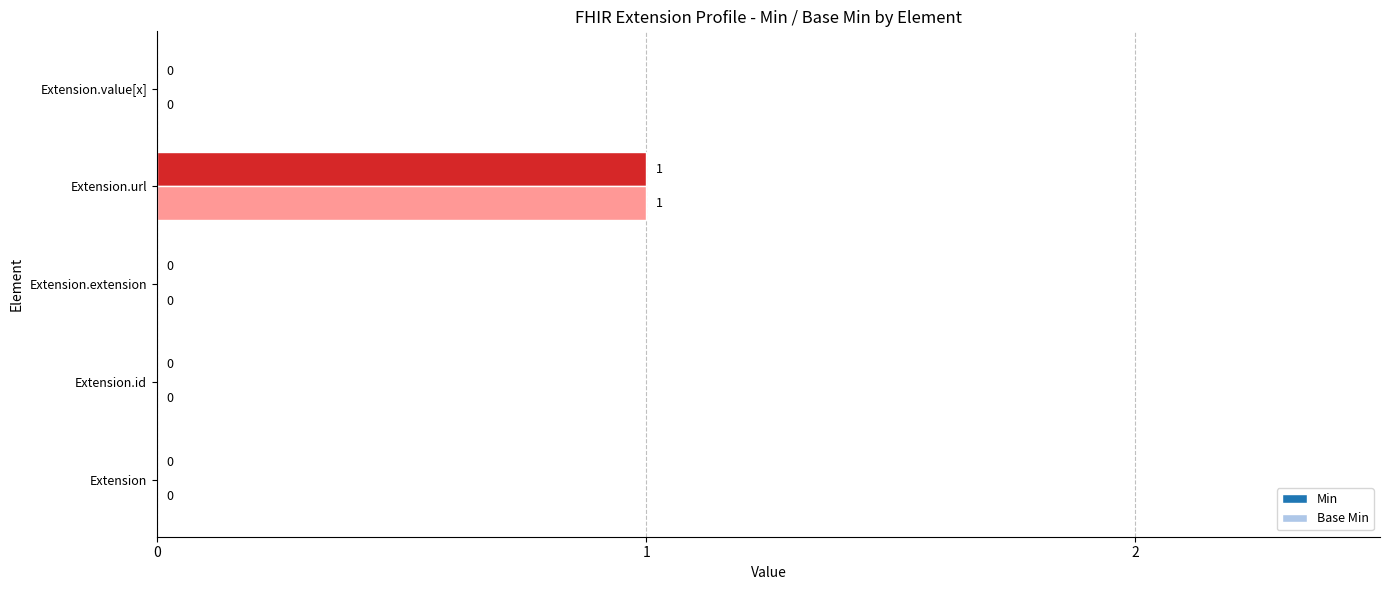

How many Base Min values are between 0 and 1?

5